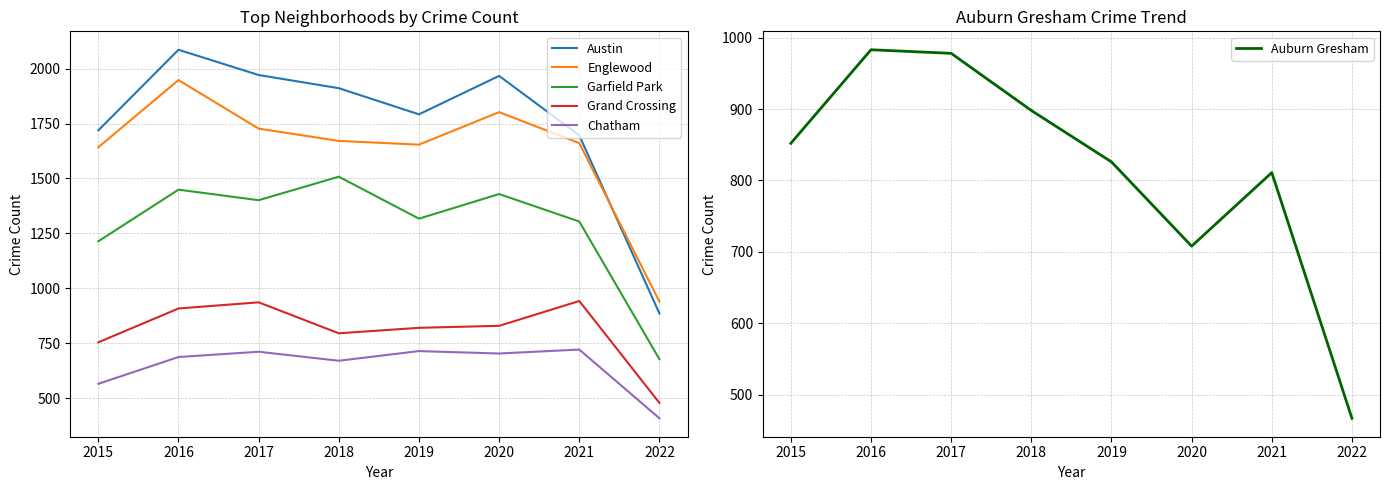

How many interior local peaks does the Englewood series have?

2